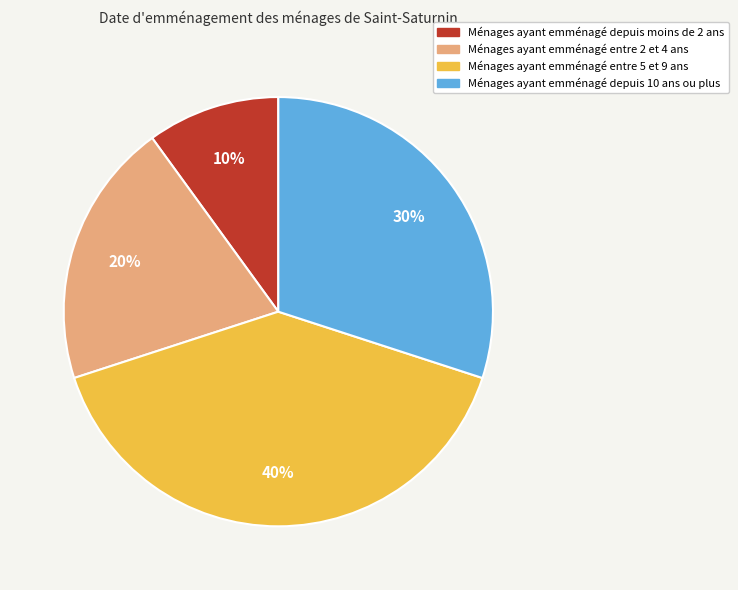

The Ménages ayant emménagé depuis moins de 2 ans slice represents 10% of the pie. True or false?

True